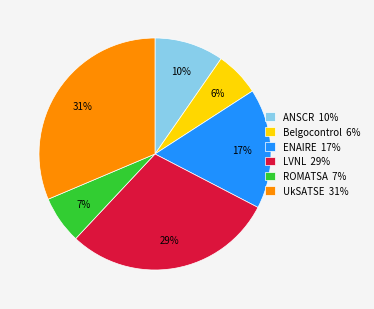

How many slices are in this pie chart?

6